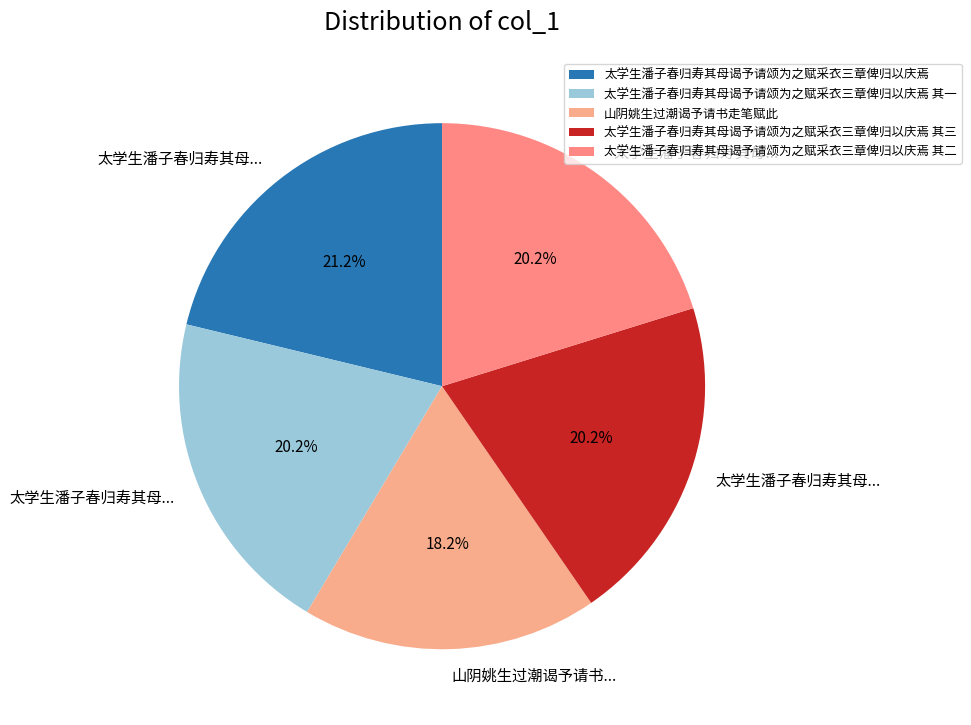

Count the number of slices in the pie.

5